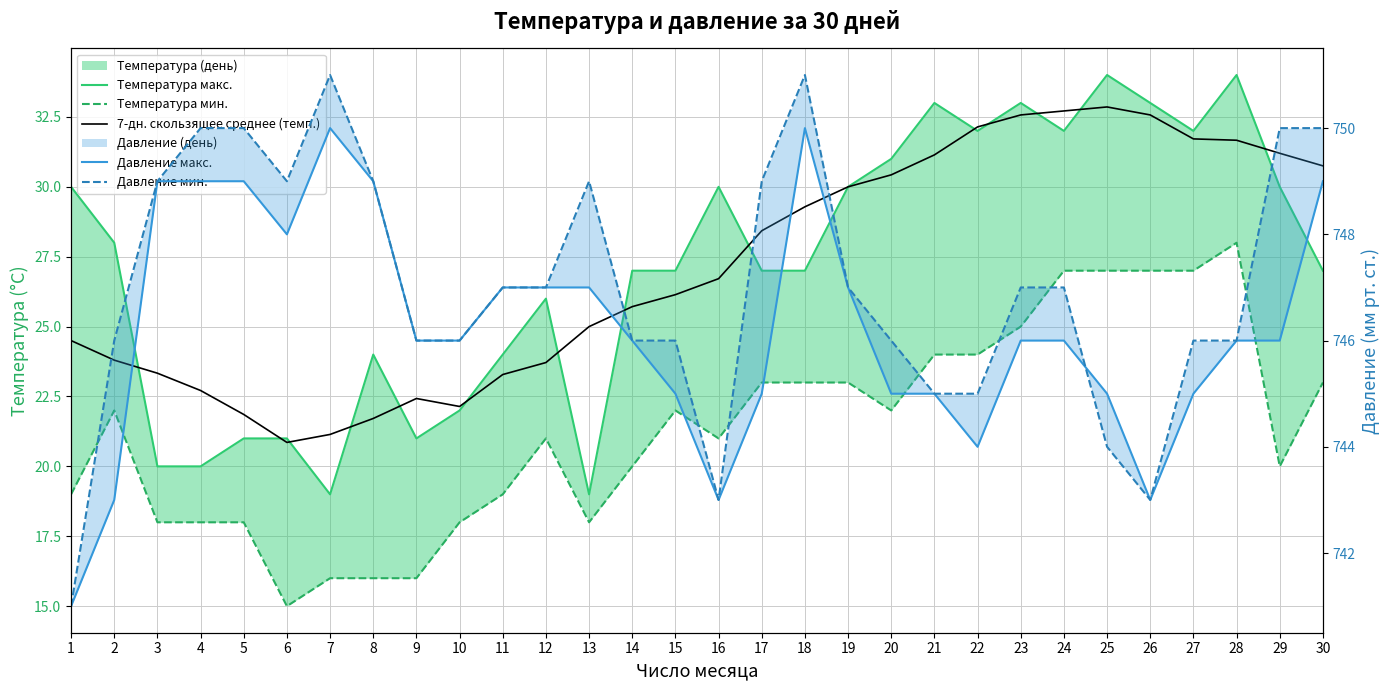

True or false: Давление мин. and Температура макс. cross at least once.

False